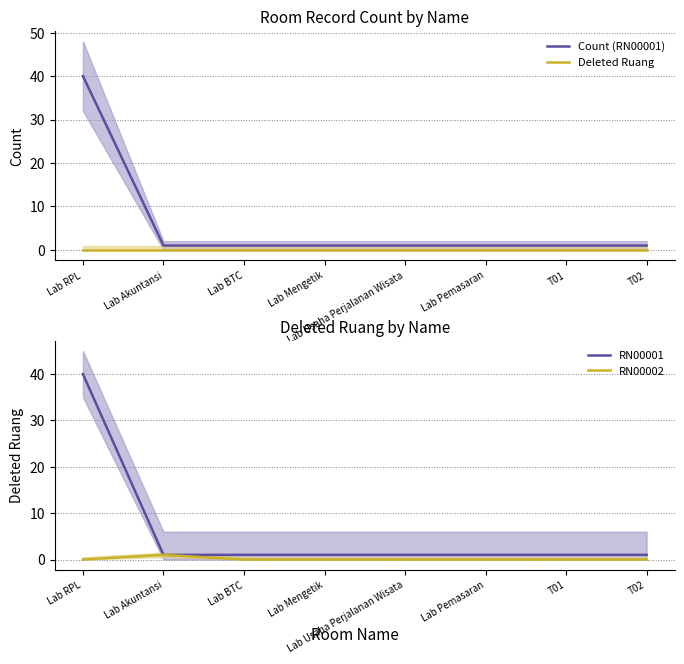

What are all the series names shown in the legend?

Count (RN00001), Deleted Ruang, RN00001, RN00002